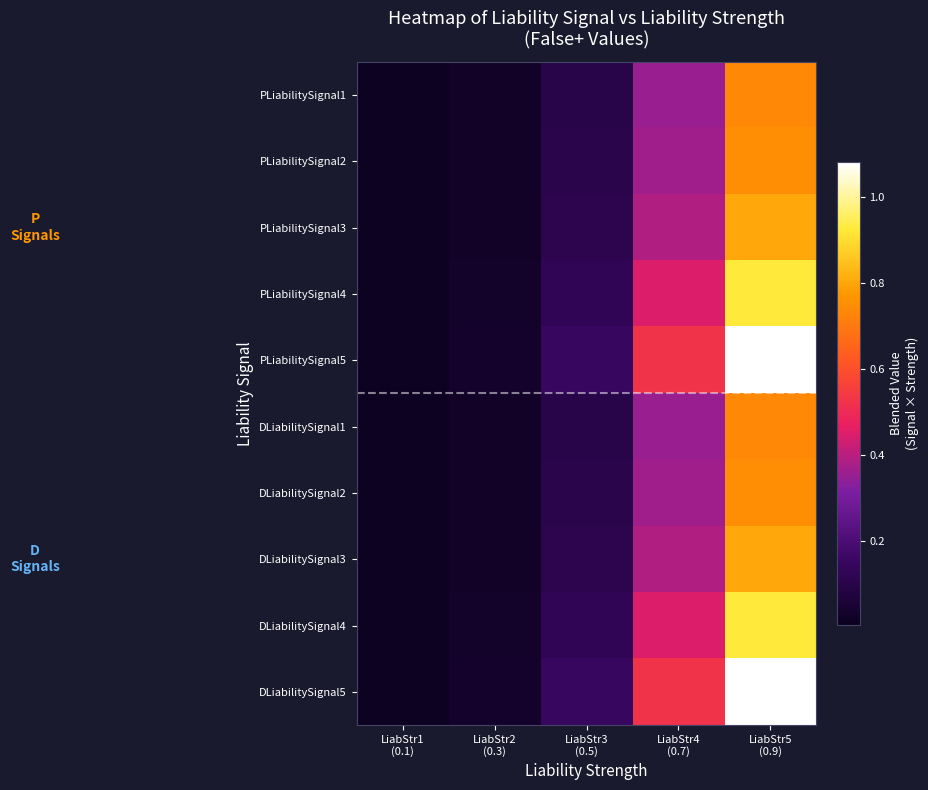

How many categories are shown in the chart?

5